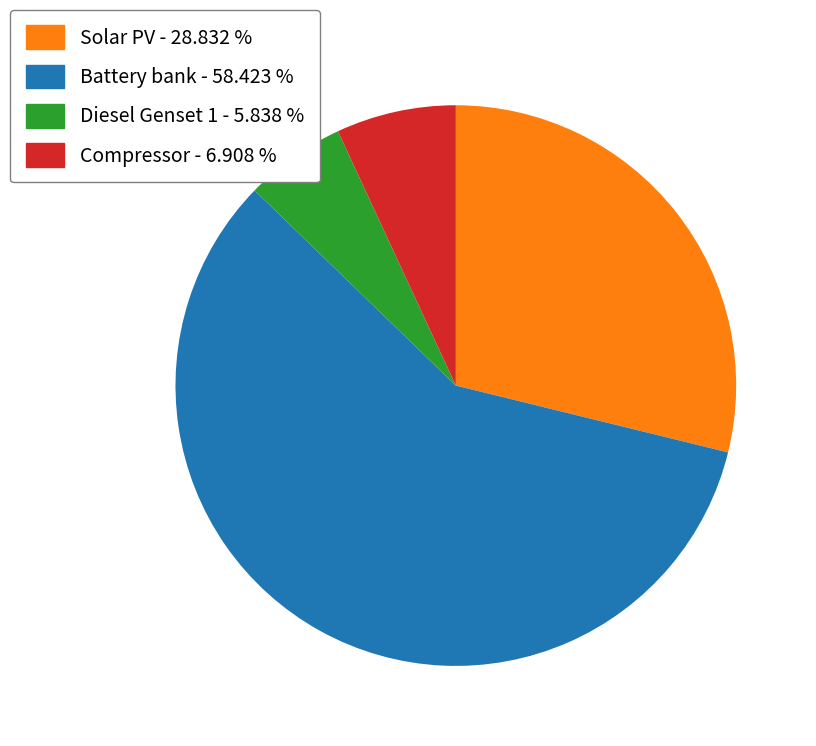

Is the sum of Battery bank - 58.423 % and Solar PV - 28.832 % greater than half?

Yes